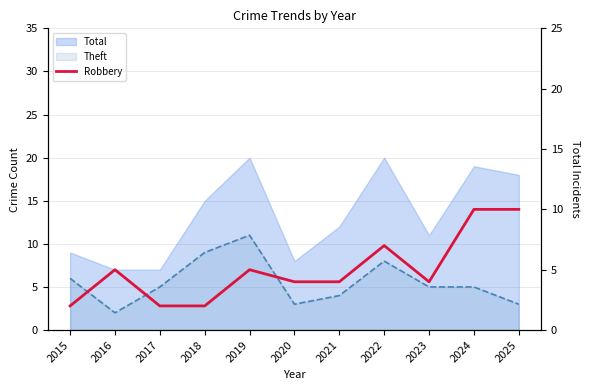

List the labels in order of value, largest first.

2024, 2025, 2022, 2016, 2019, 2020, 2021, 2023, 2015, 2017, 2018